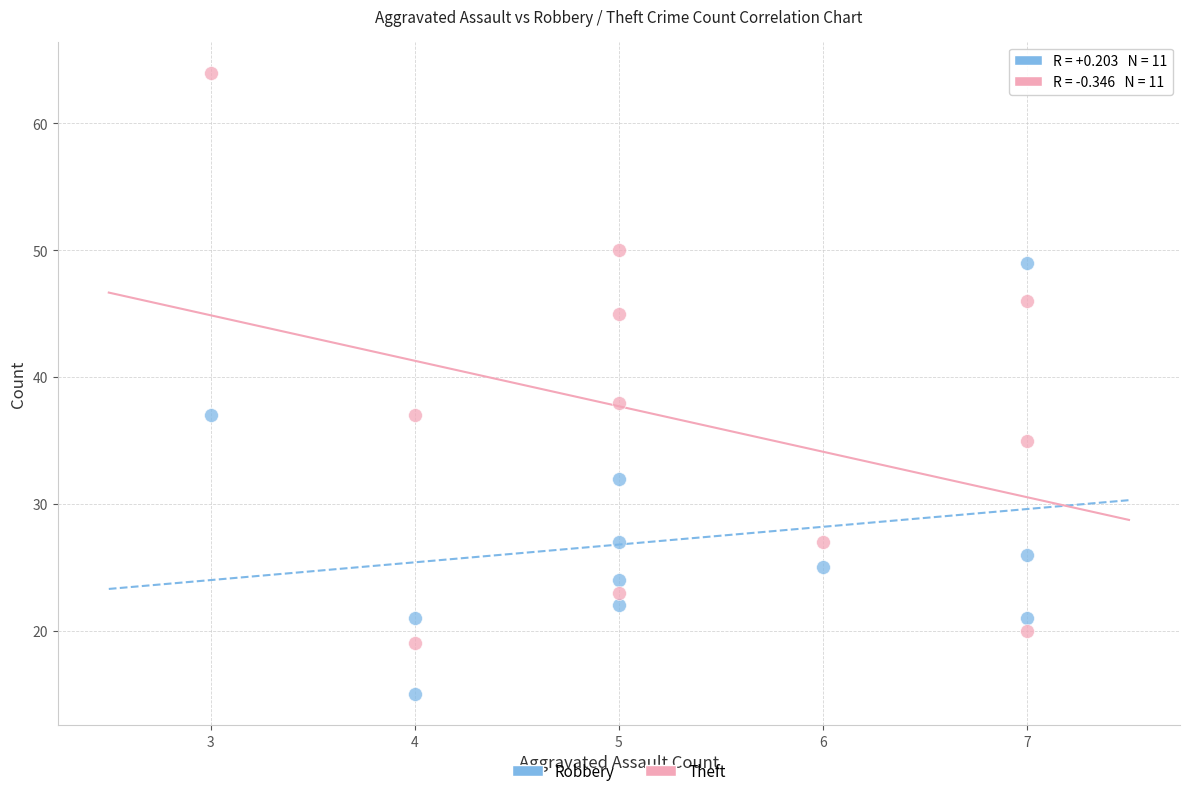

Across all data points, what is the range of Y values (max minus min)?

49